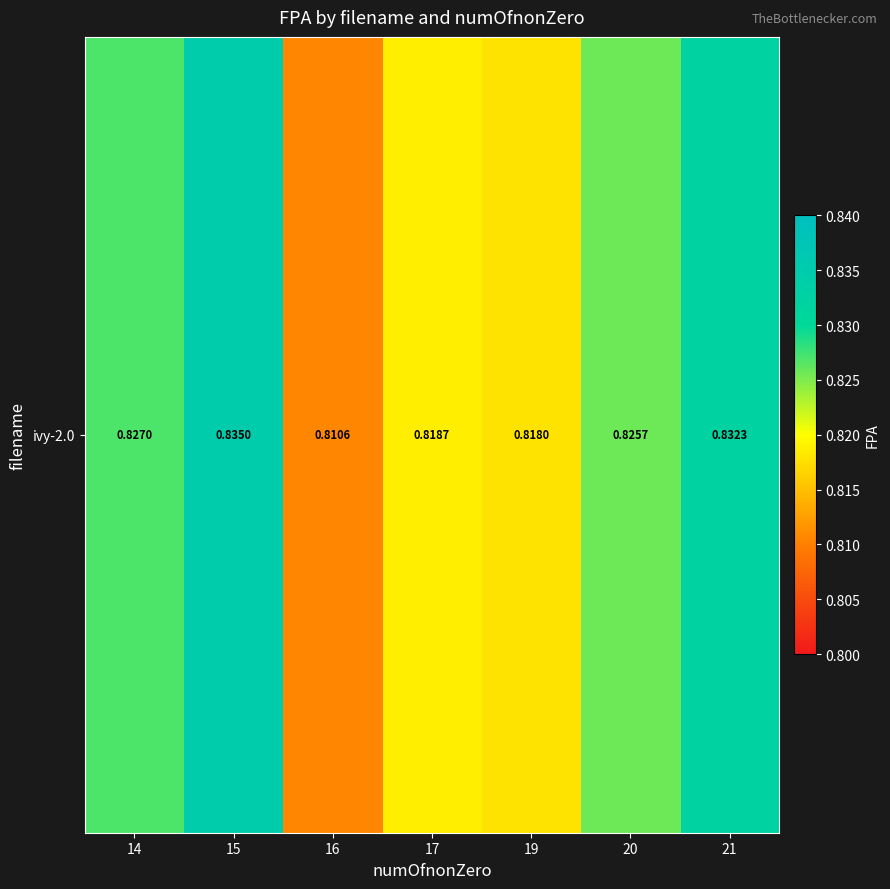

What is the smallest value displayed?

0.8